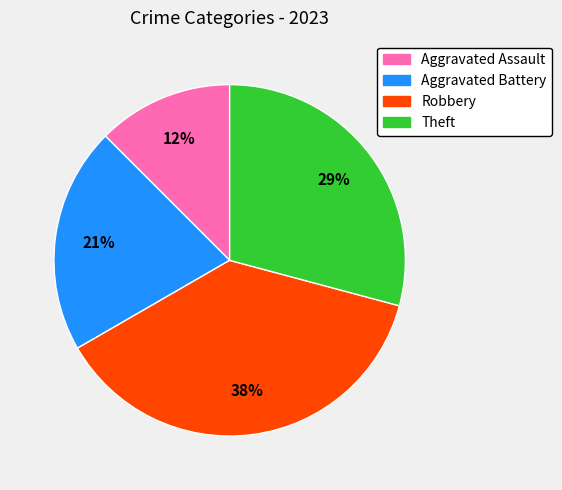

True or false: Robbery accounts for 29% of the total.

False